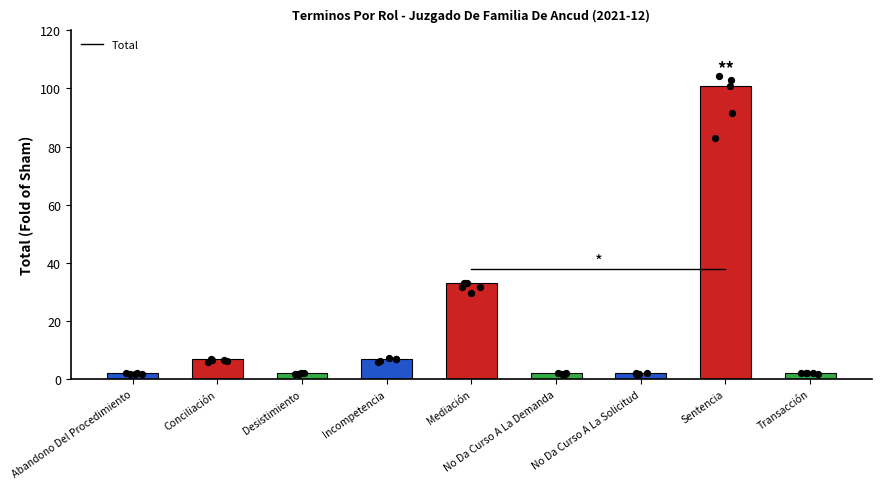

Which has a higher value, Transacción or No Da Curso A La Demanda?

Transacción